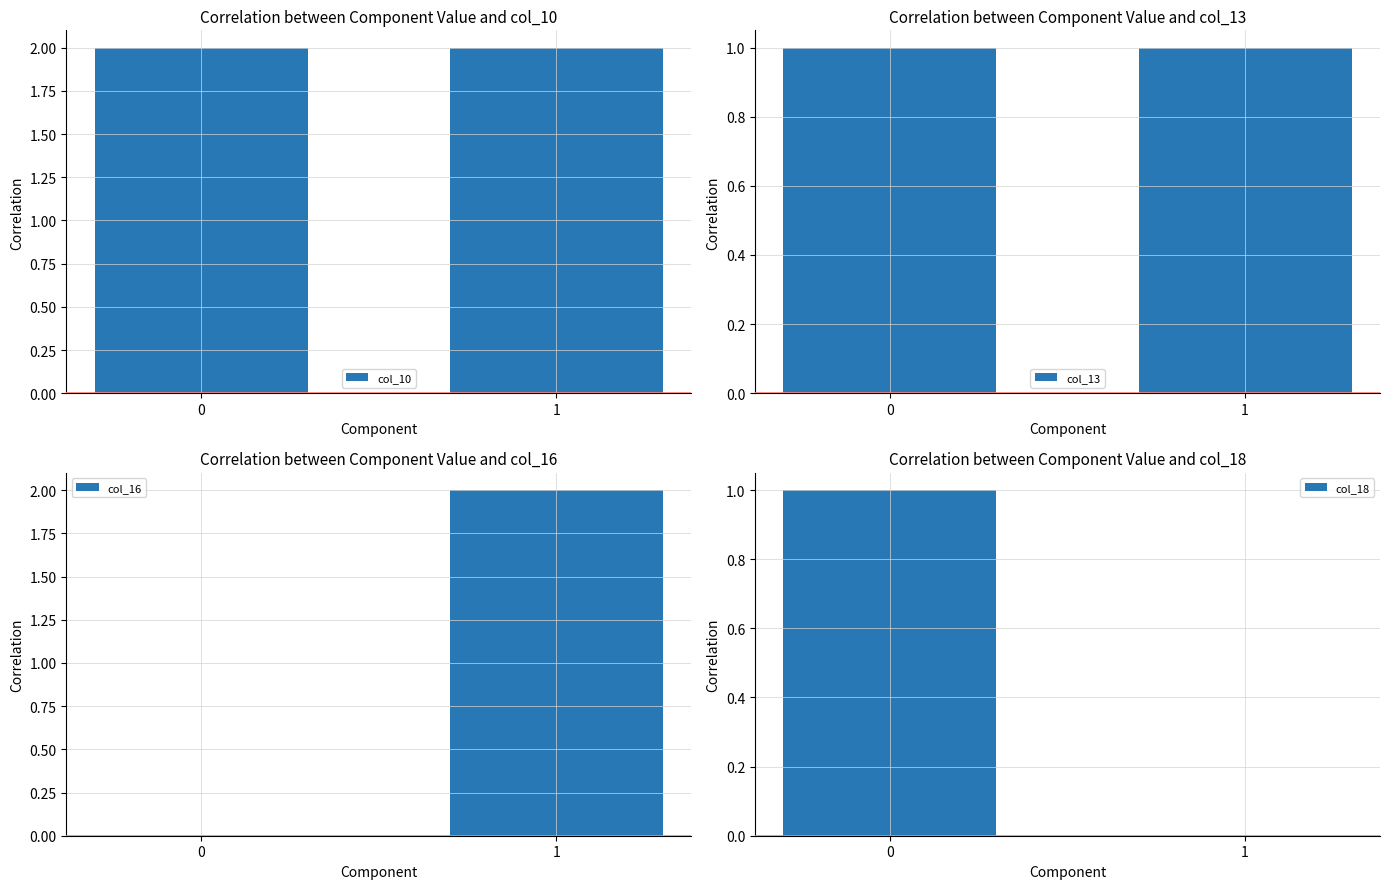

What is the average value of the col_13 series?

1